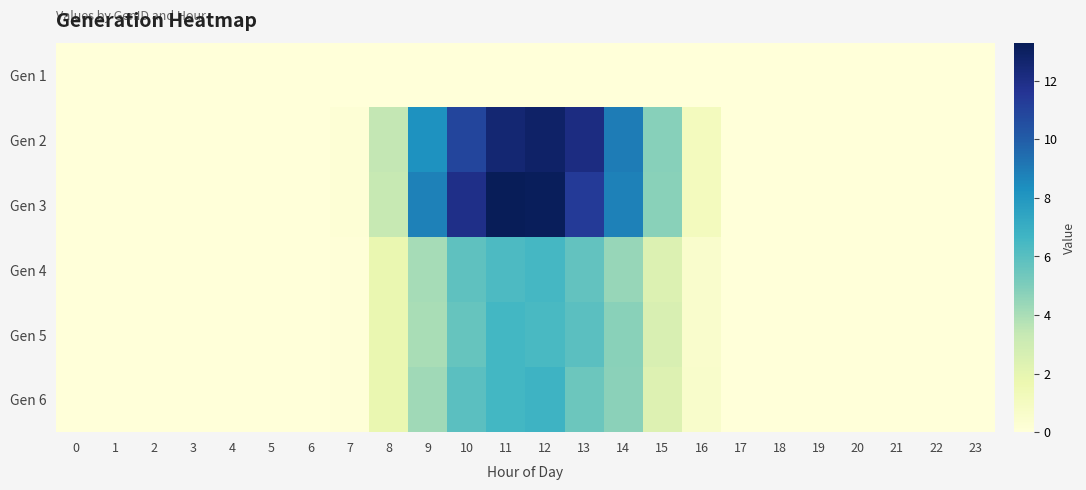

Reading left to right, what are all the values shown in this chart?

Gen 1: 0=0.0	1=0.0	2=0.0	3=0.0	4=0.0	5=0.0	6=0.0	7=0.0	8=0.0	9=0.0	10=0.0	11=0.0	12=0.0	13=0.0	14=0.0	15=0.0	16=0.0	17=0.0	18=0.0	19=0.0	20=0.0	21=0.0	22=0.0	23=0.0
Gen 2: 0=0.0	1=0.0	2=0.0	3=0.0	4=0.0	5=0.0	6=0.0	7=0.2	8=3.4	9=8.2	10=10.9	11=12.5	12=12.9	13=12.1	14=9.0	15=4.8	16=1.1	17=0.0	18=0.0	19=0.0	20=0.0	21=0.0	22=0.0	23=0.0
Gen 3: 0=0.0	1=0.0	2=0.0	3=0.0	4=0.0	5=0.0	6=0.0	7=0.2	8=3.3	9=8.8	10=11.9	11=13.3	12=13.1	13=11.3	14=8.8	15=4.8	16=1.1	17=0.0	18=0.0	19=0.0	20=0.0	21=0.0	22=0.0	23=0.0
Gen 4: 0=0.0	1=0.0	2=0.0	3=0.0	4=0.0	5=0.0	6=0.0	7=0.1	8=1.8	9=4.1	10=5.8	11=6.3	12=6.5	13=5.7	14=4.4	15=2.4	16=0.6	17=0.0	18=0.0	19=0.0	20=0.0	21=0.0	22=0.0	23=0.0
Gen 5: 0=0.0	1=0.0	2=0.0	3=0.0	4=0.0	5=0.0	6=0.0	7=0.1	8=1.8	9=4.0	10=5.6	11=6.6	12=6.4	13=5.9	14=4.8	15=2.6	16=0.6	17=0.0	18=0.0	19=0.0	20=0.0	21=0.0	22=0.0	23=0.0
Gen 6: 0=0.0	1=0.0	2=0.0	3=0.0	4=0.0	5=0.0	6=0.0	7=0.1	8=1.8	9=4.2	10=6.0	11=6.6	12=6.8	13=5.5	14=4.7	15=2.4	16=0.6	17=0.0	18=0.0	19=0.0	20=0.0	21=0.0	22=0.0	23=0.0